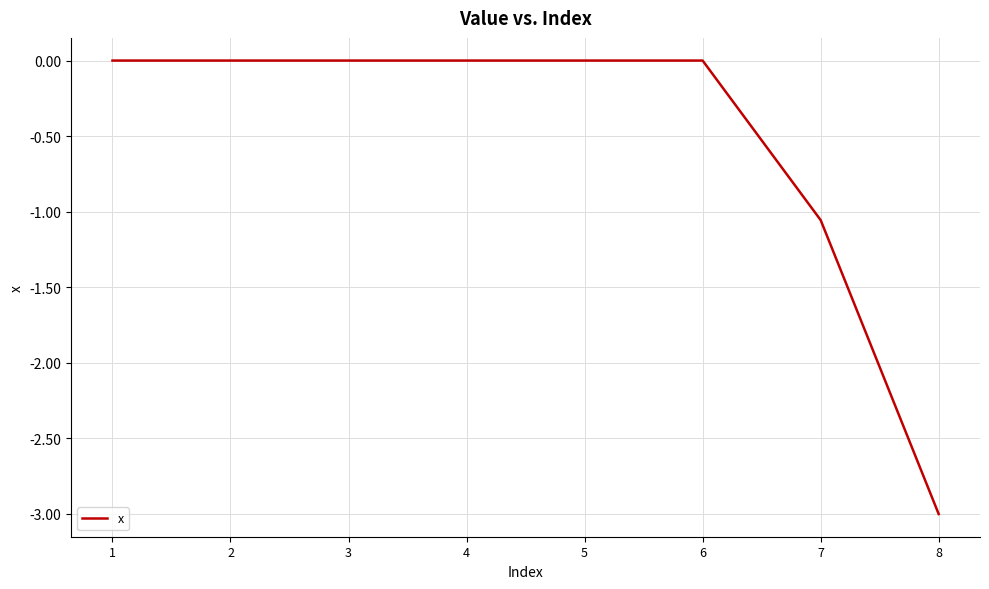

The chart shows a value of 0.0 at 6. True or false?

True